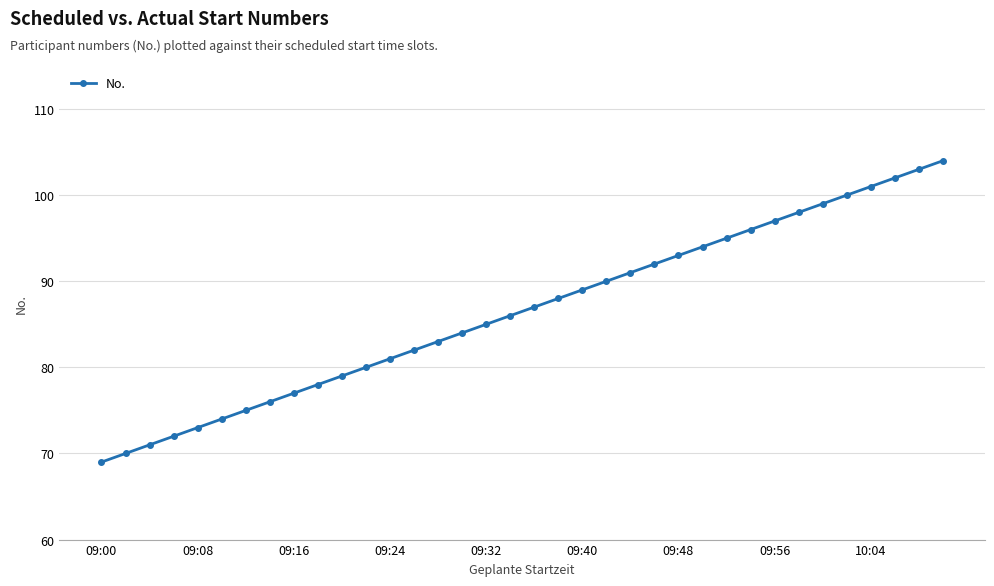

Reading left to right, list all the values displayed in this chart.

69	70	71	72	73	74	75	76	77	78	79	80	81	82	83	84	85	86	87	88	89	90	91	92	93	94	95	96	97	98	99	100	101	102	103	104